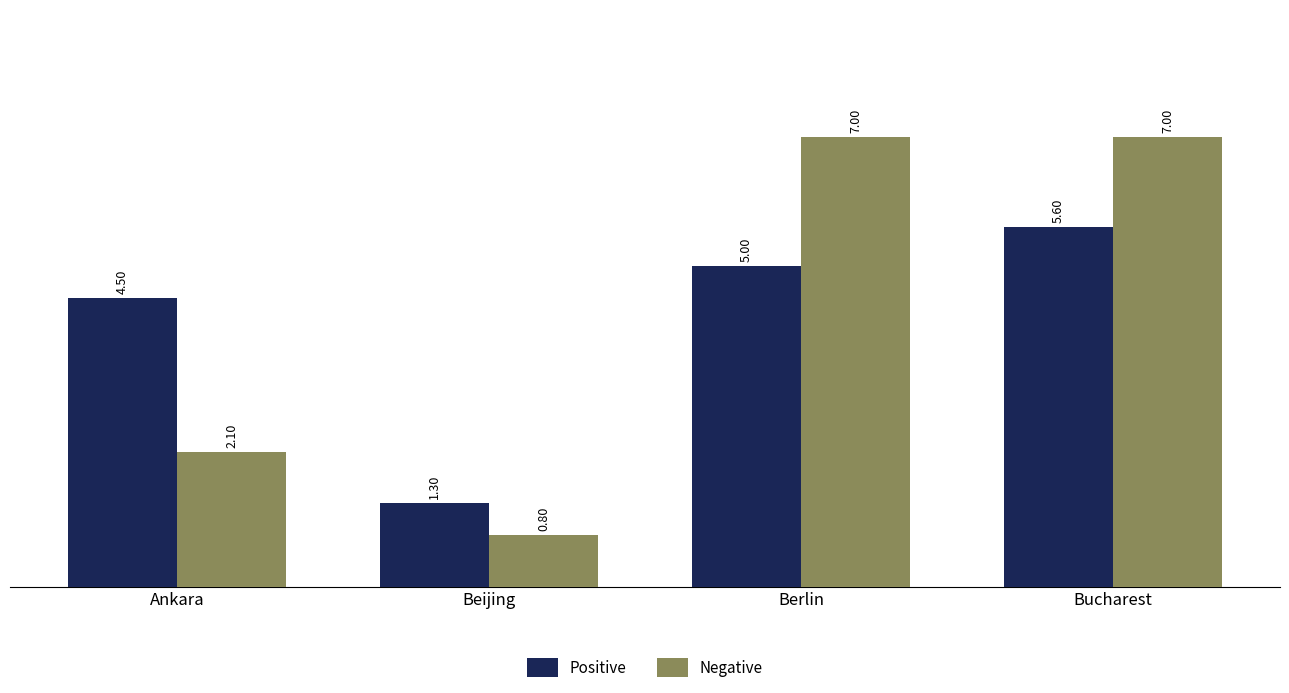

What are all the series names shown in the legend?

Positive, Negative